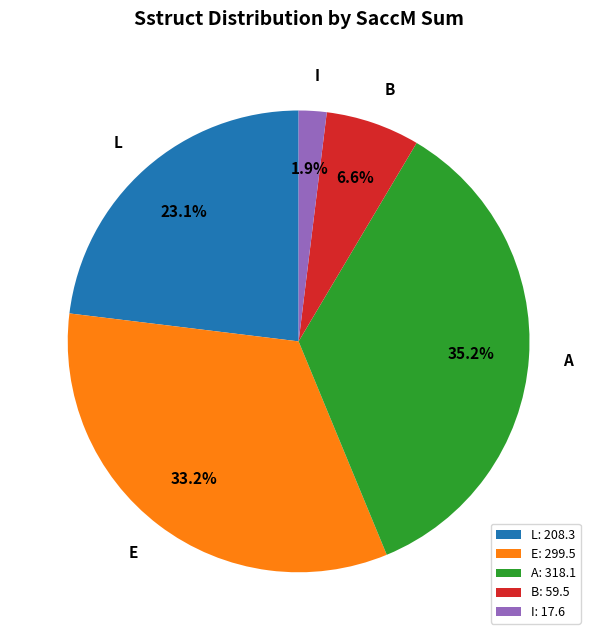

Rank the categories by value from highest to lowest.

A: 318.1, E: 299.5, L: 208.3, B: 59.5, I: 17.6